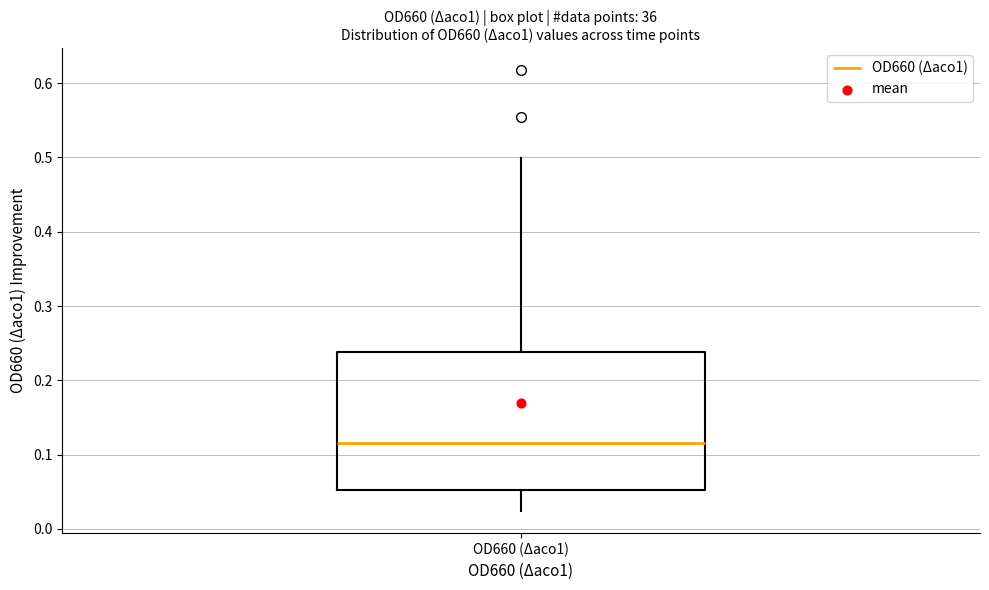

Where is the upper edge of the box for OD660 (Δaco1) on the y-axis? The values are not printed on the chart, so give them approximately, as read against the axis.

0.24